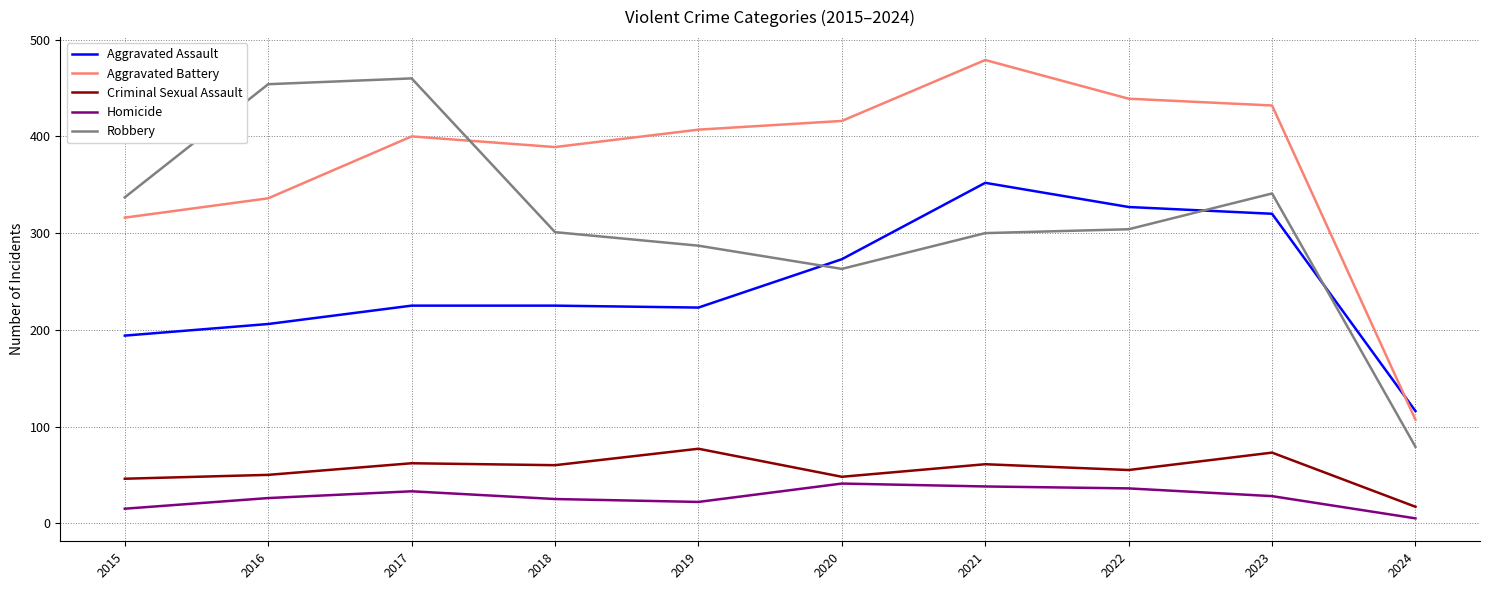

What is the difference between the maximum and minimum values in the Robbery series?

381